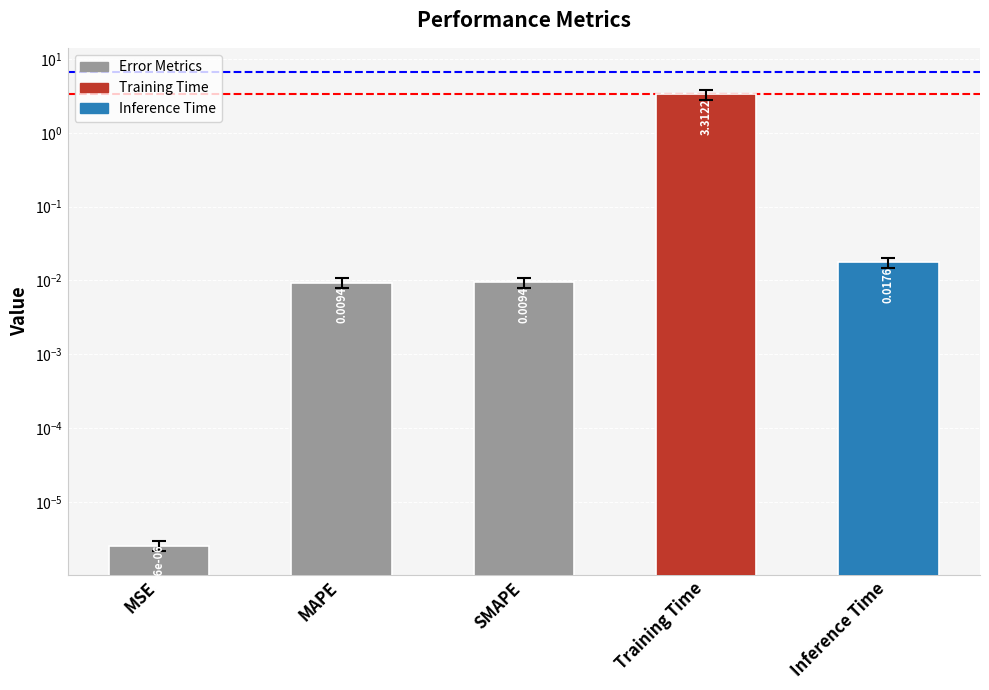

Reading left to right, transcribe all the data shown in this chart.

MSE=0.0	MAPE=0.0	SMAPE=0.0	Training Time=3.3	Inference Time=0.0